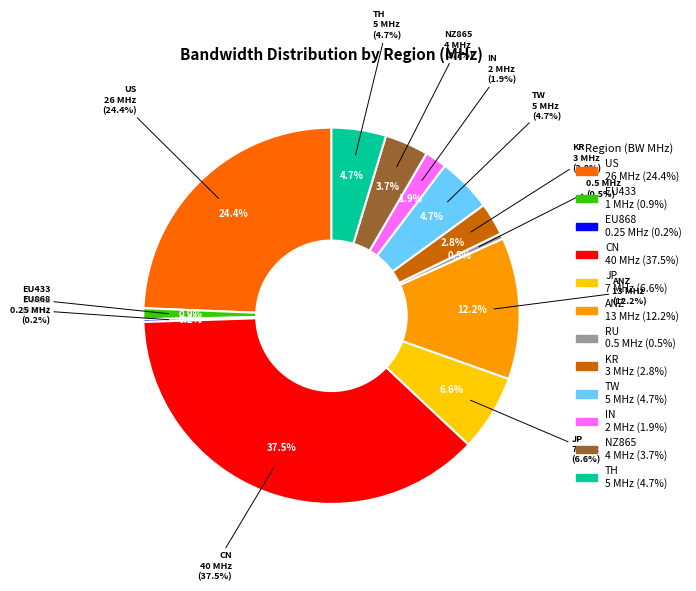

Rank the categories by value from lowest to highest.

EU868, RU, EU433, IN, KR, NZ865, TW, TH, JP, ANZ, US, CN